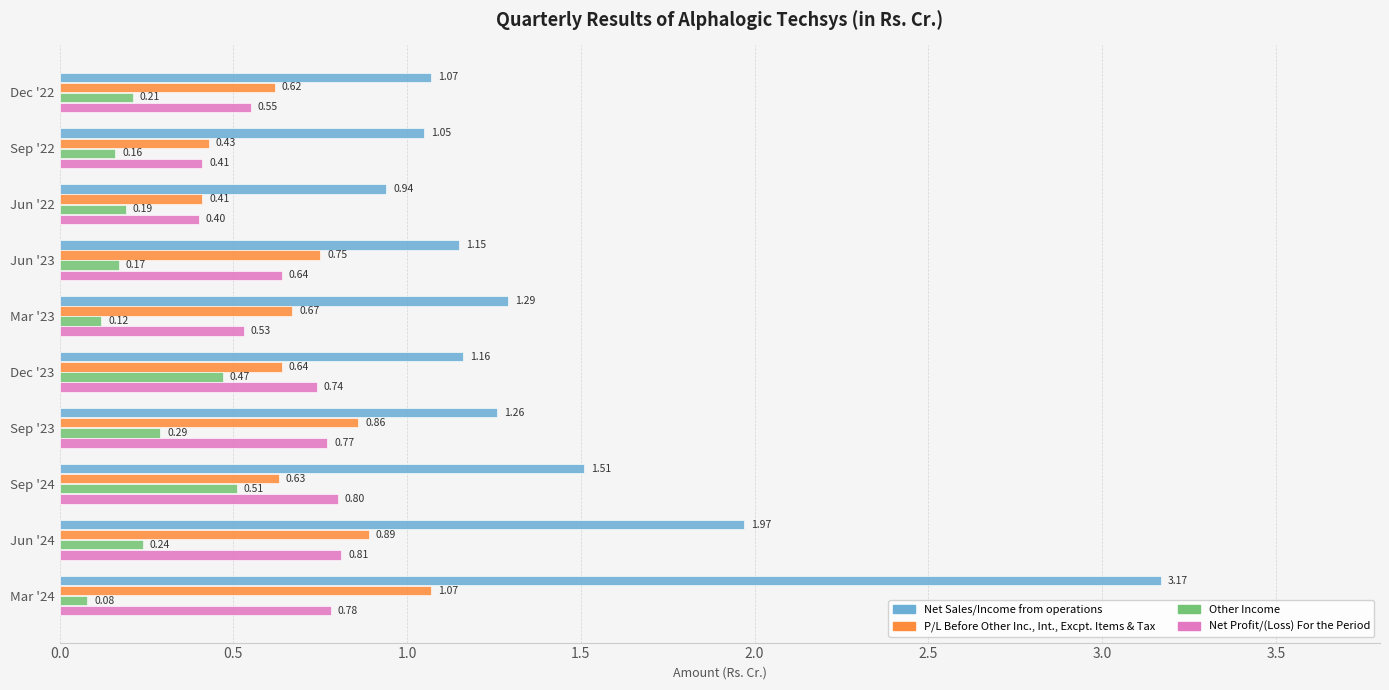

Which series changed the most between Sep '23 and Sep '24?

Net Sales/Income from operations